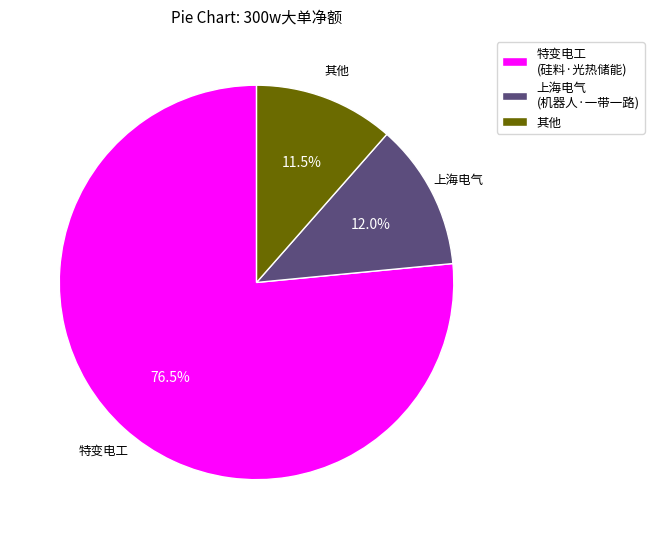

Is there a majority slice in this chart?

Yes